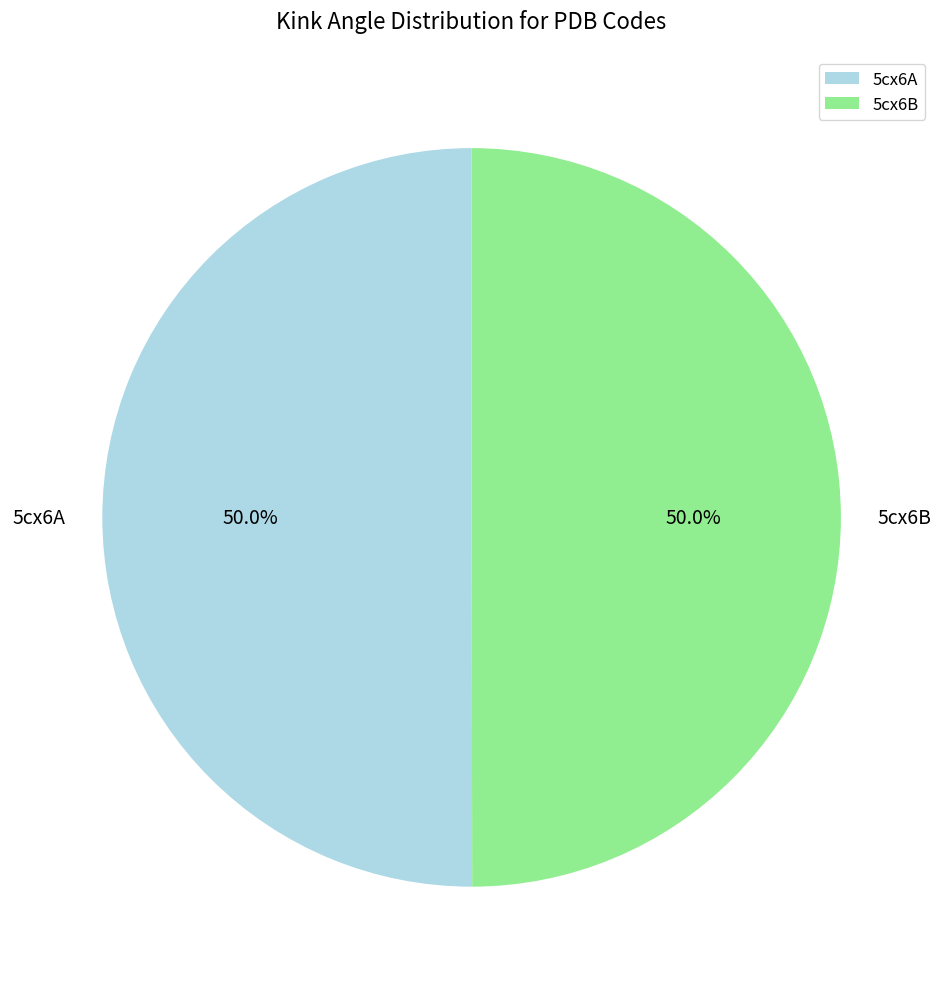

What is the ratio of the value at 5cx6B to the value at 5cx6A?

1.0